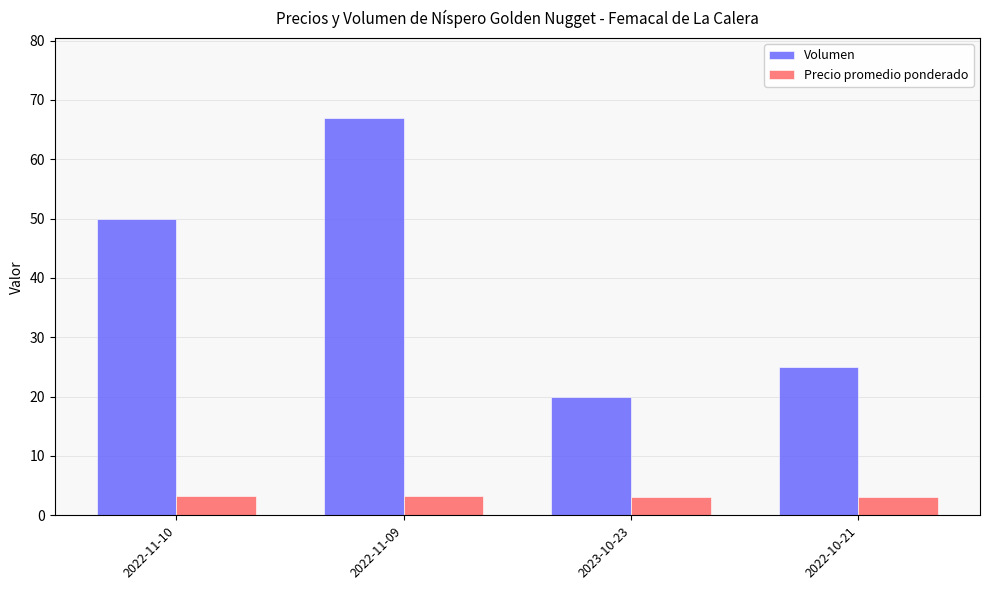

Which series has the largest range (max minus min)?

Volumen